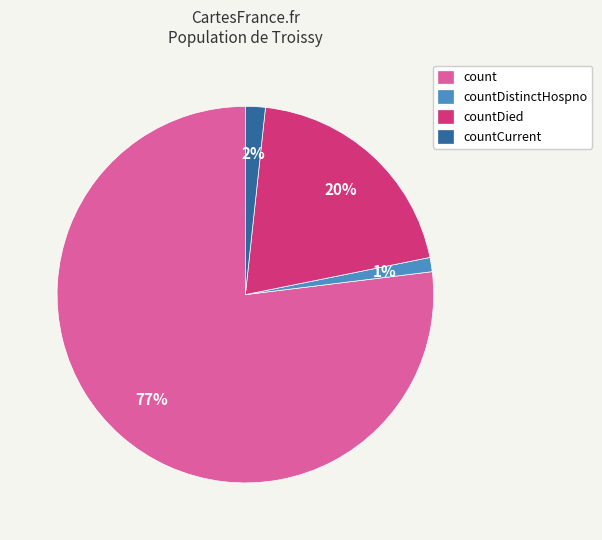

To the nearest percent, what is the combined percentage of countDistinctHospno and countCurrent?

3%